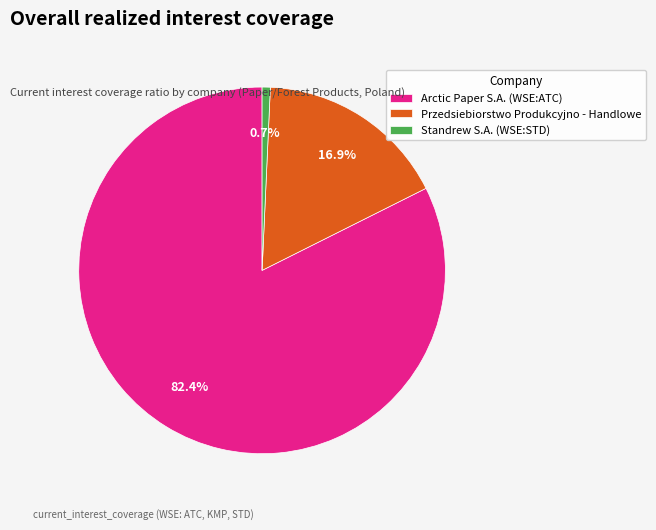

Which has a higher value, Przedsiebiorstwo Produkcyjno - Handlowe or Standrew S.A. (WSE:STD)?

Przedsiebiorstwo Produkcyjno - Handlowe